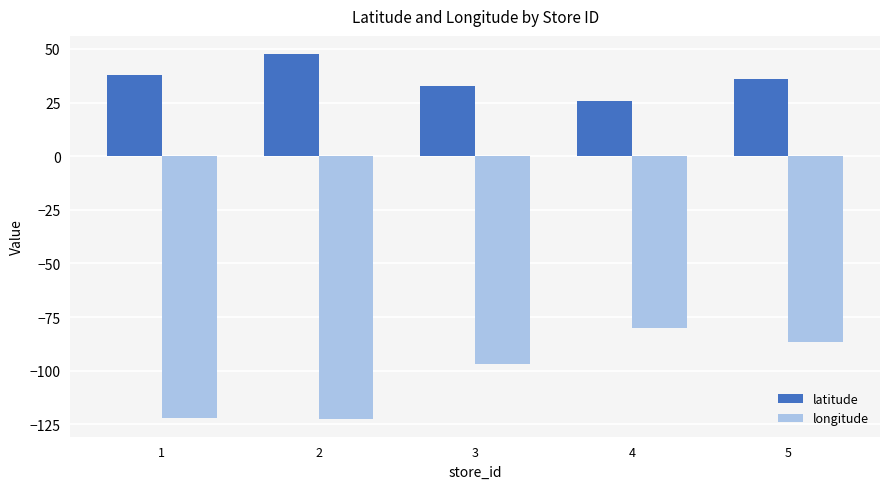

Does the chart contain stacked bars?

No